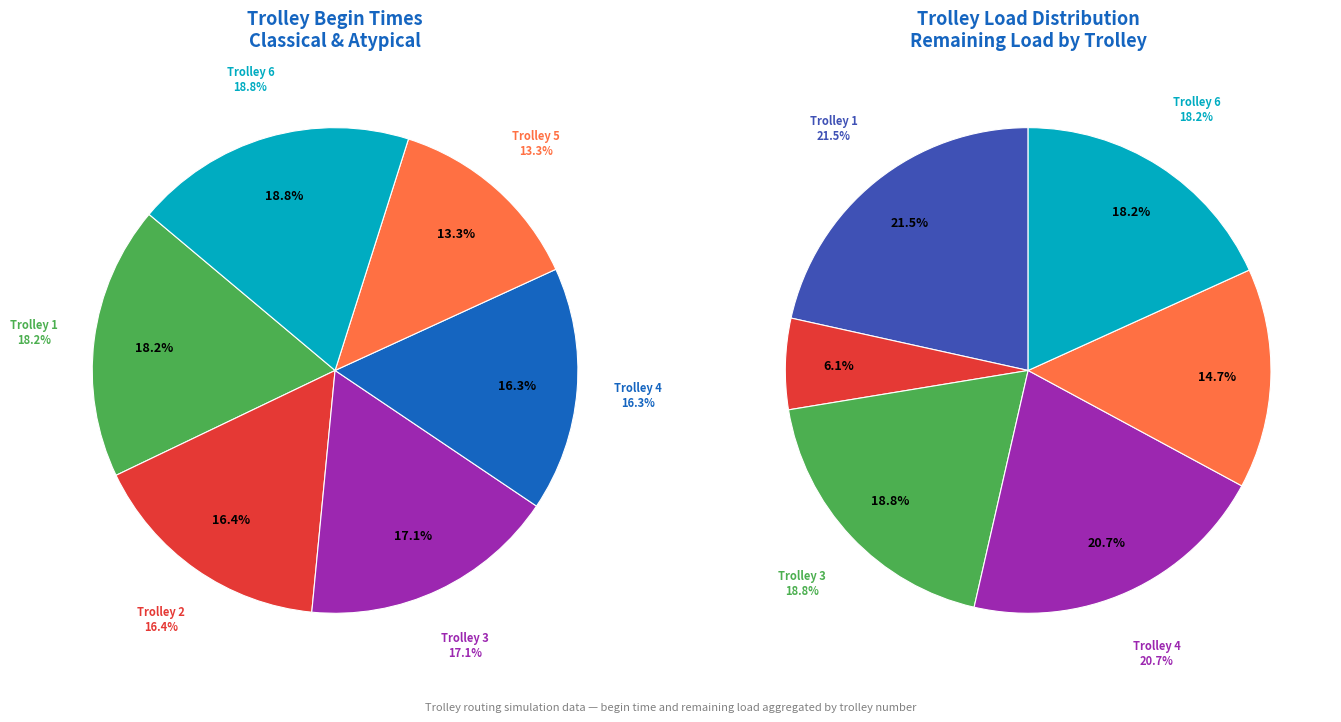

To the nearest percent, what is the difference between the trolley 3 and trolley 5 slice percentages?

4%